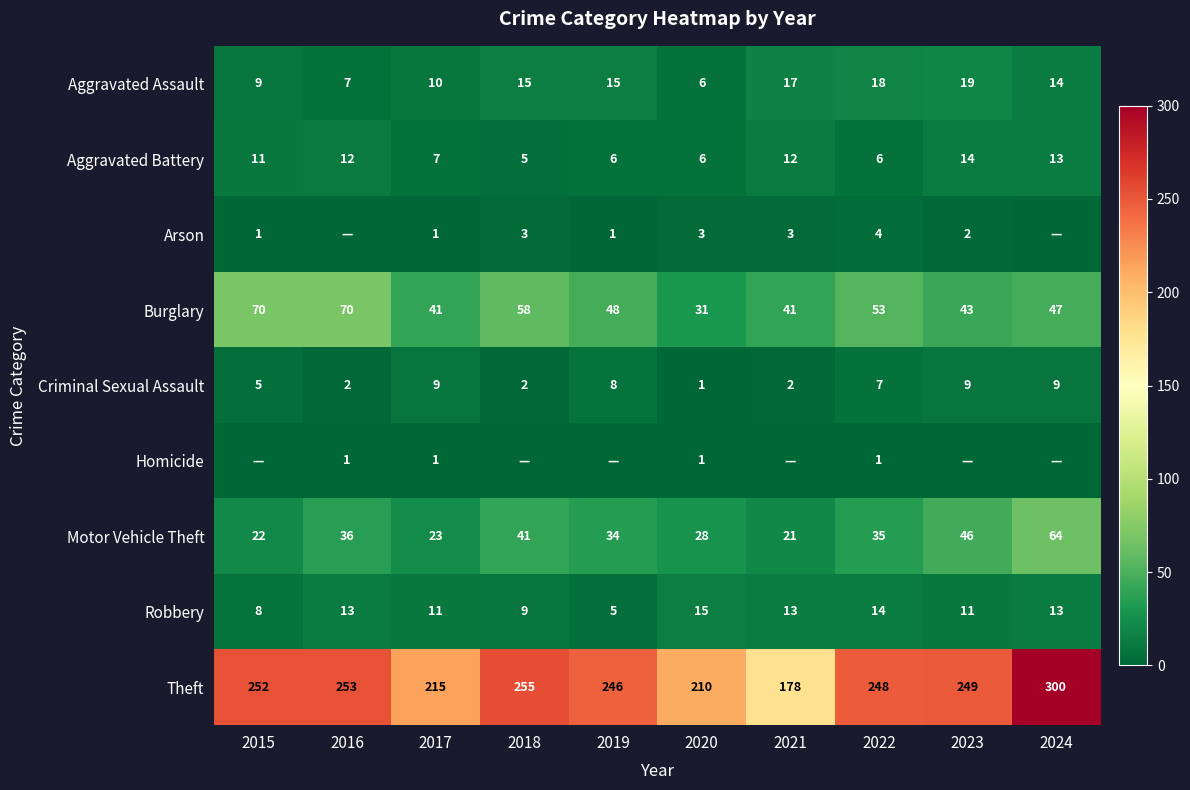

The value of Motor Vehicle Theft at 2024 is 102. True or false?

False